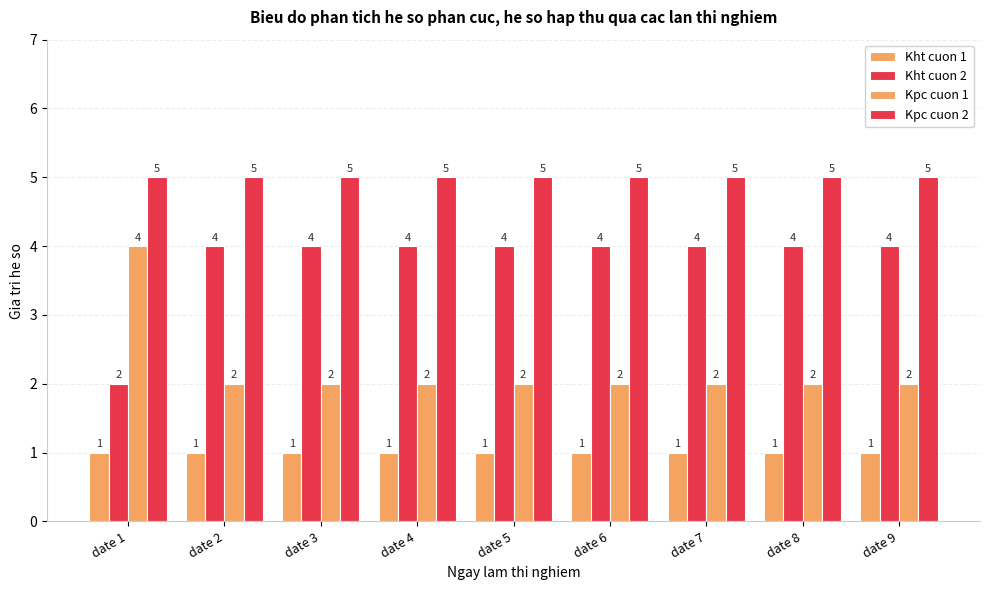

List the labels in order of Kpc cuon 1 value, smallest first.

date 2, date 3, date 4, date 5, date 6, date 7, date 8, date 9, date 1